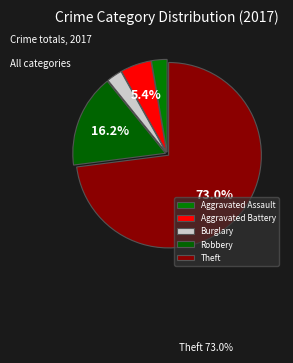

Is there any slice that represents more than half of the pie?

Yes